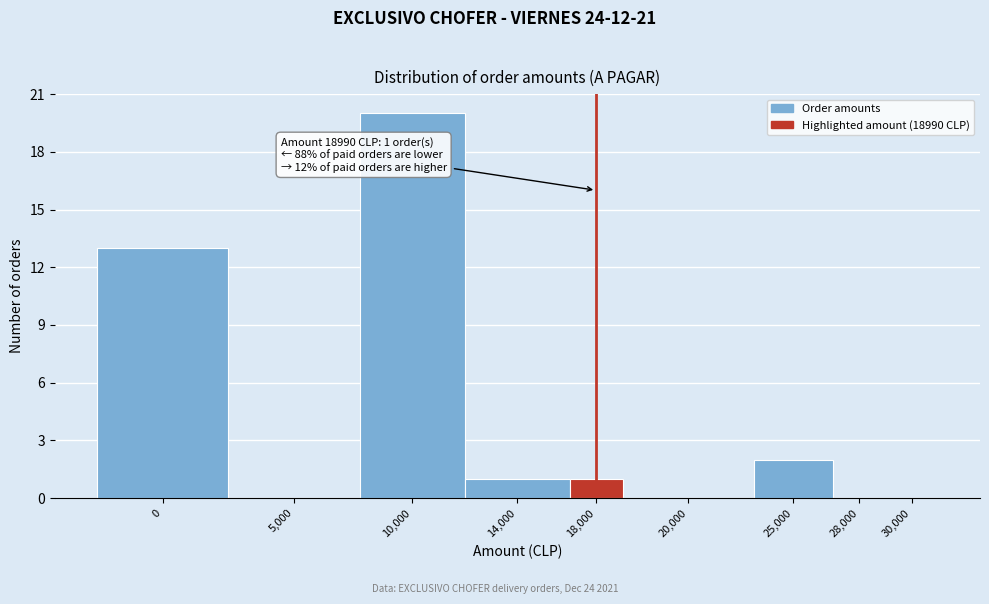

Reading left to right, extract all data points from this chart.

0=13	5,000=0	10,000=20	14,000=1	18,000=1	20,000=0	25,000=2	28,000=0	30,000=0